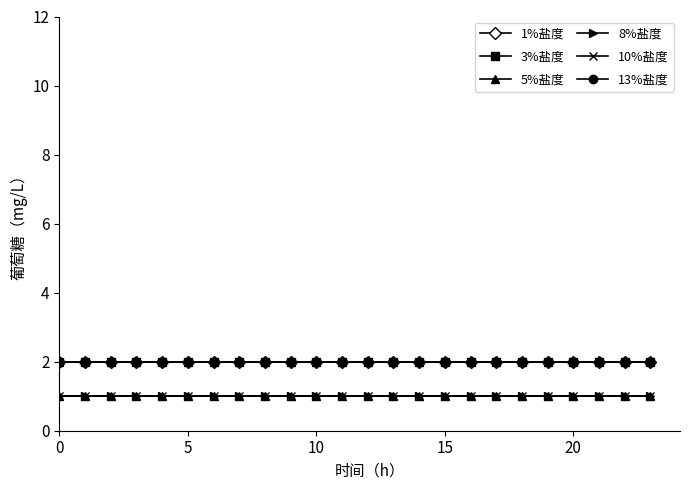

Is this an area chart (filled region under the line)?

No